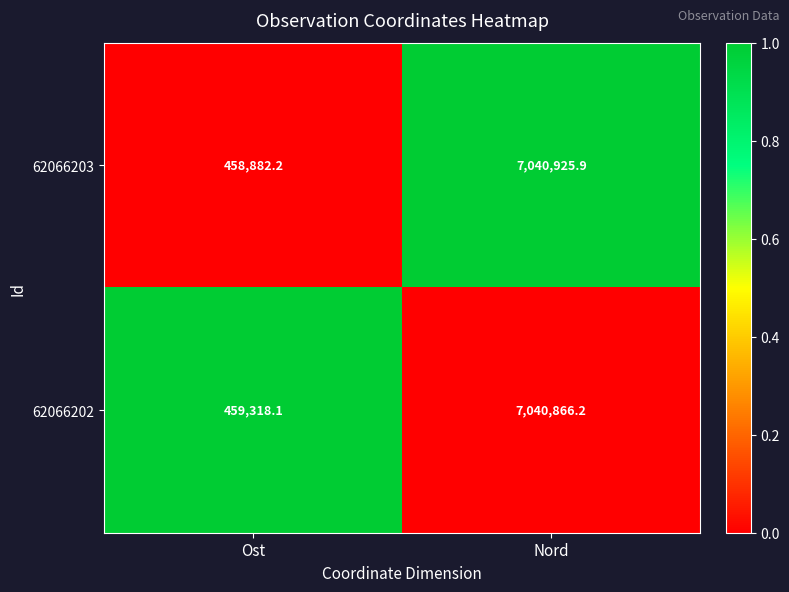

Between Ost and Nord, which series saw the biggest shift?

62066203